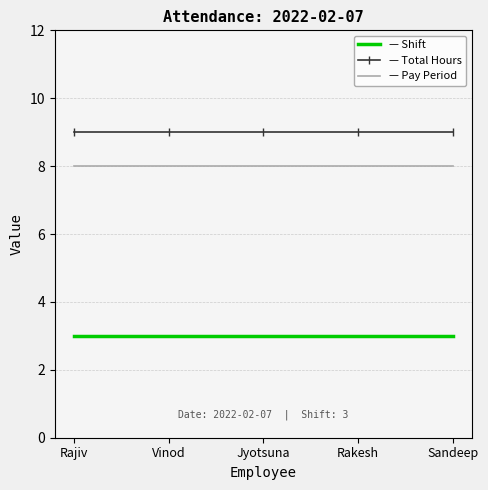

What is the difference between the highest and lowest values at Jyotsuna?

6